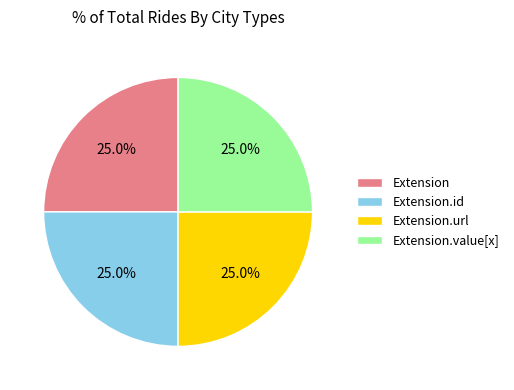

How many slices are in this pie chart?

4